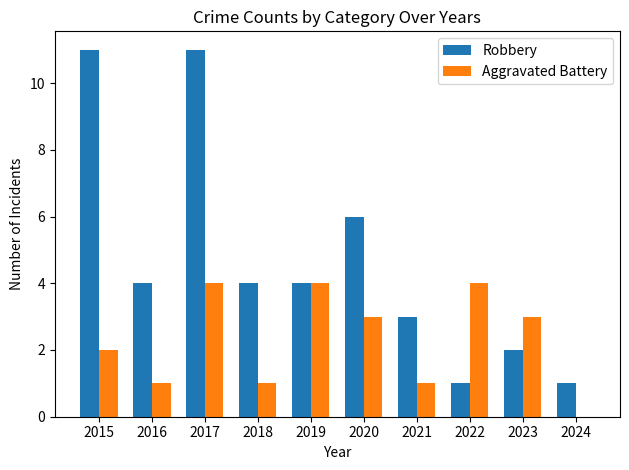

Which series changed the most between 2017 and 2021?

Robbery